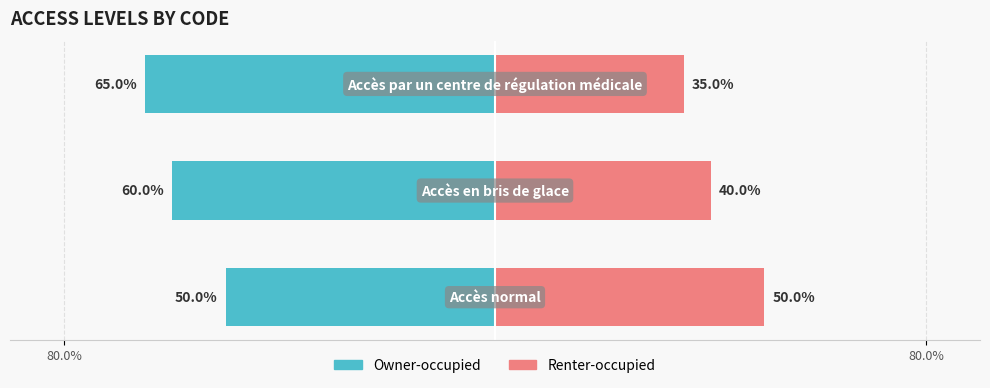

How many bars are there in total?

6